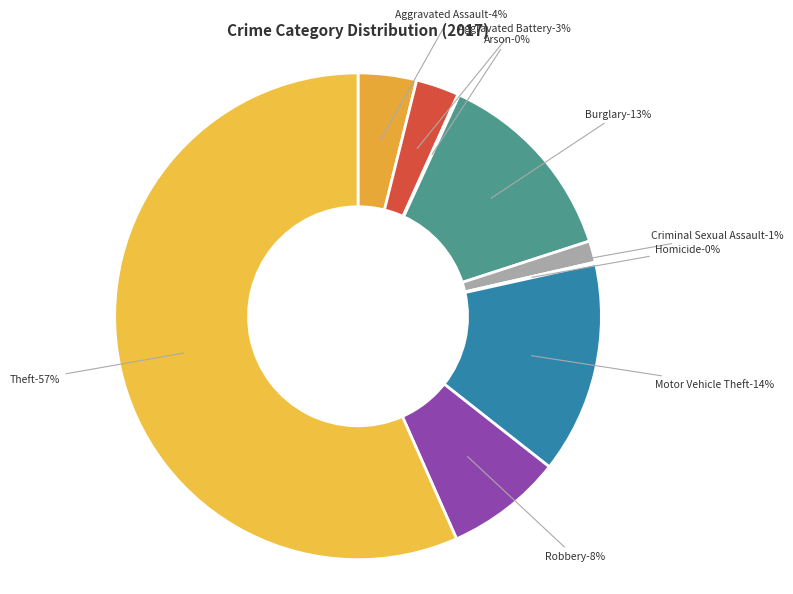

Is there a majority slice in this chart?

Yes